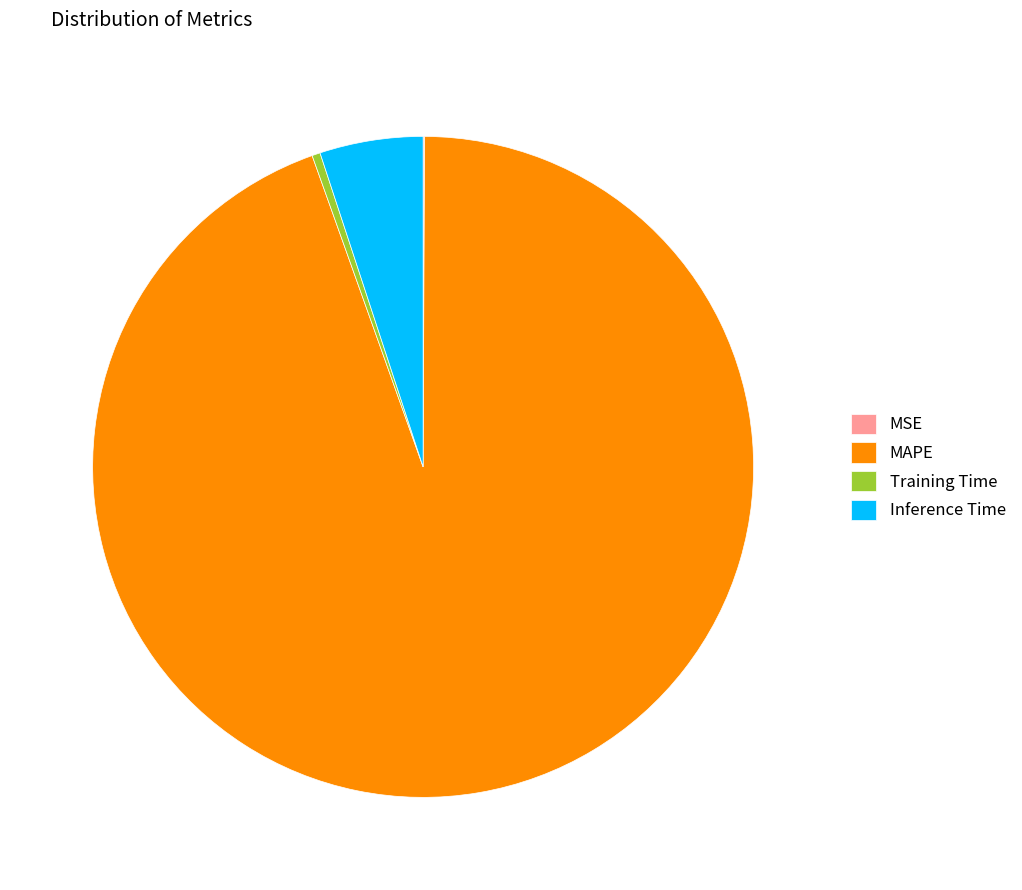

Which slice is the largest?

MAPE